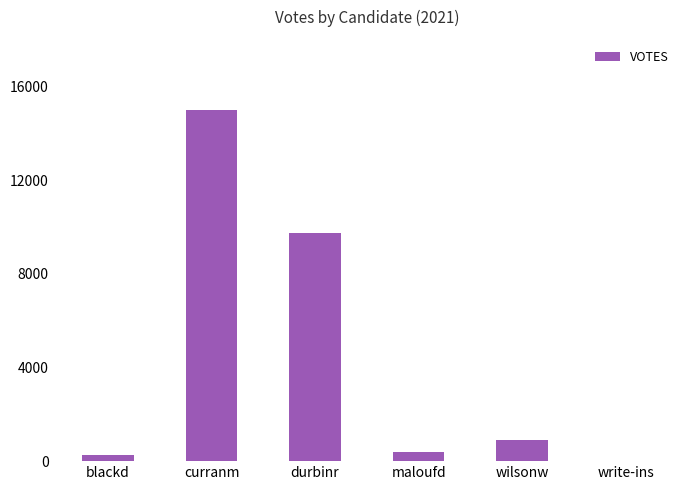

The value at maloufd is 383. True or false?

True